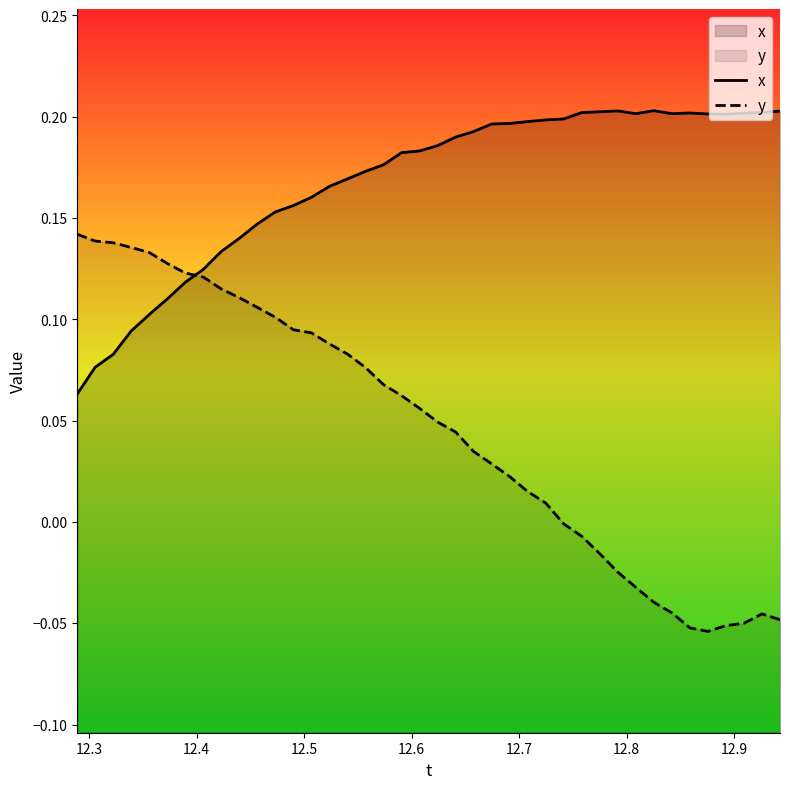

What is the sum of all y values?

1.9